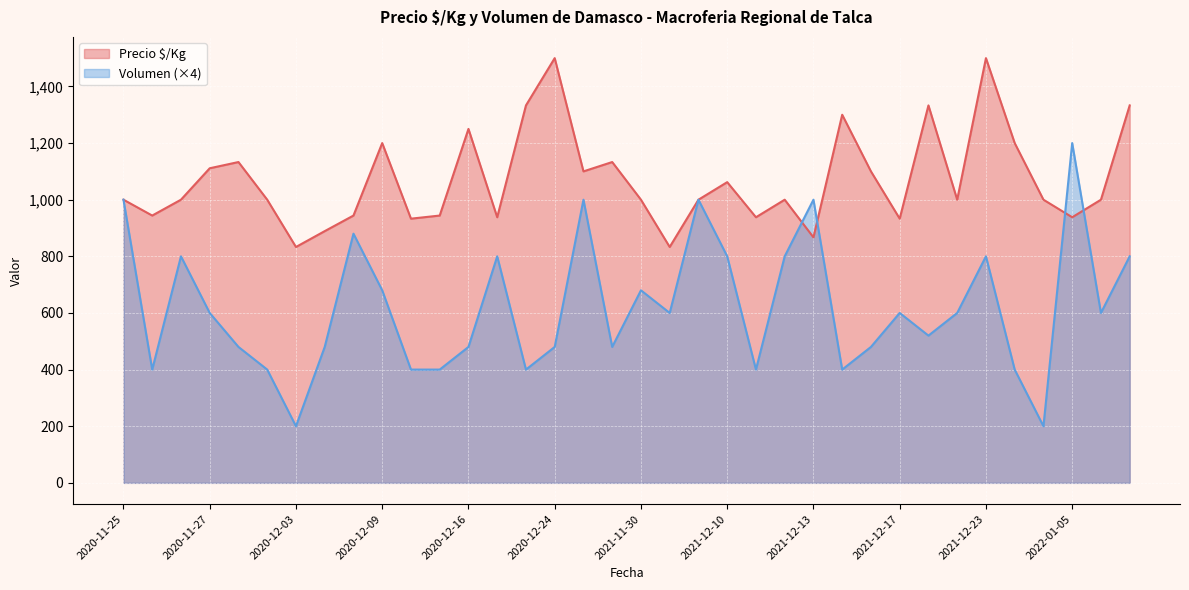

How many lines are shown in the chart?

2